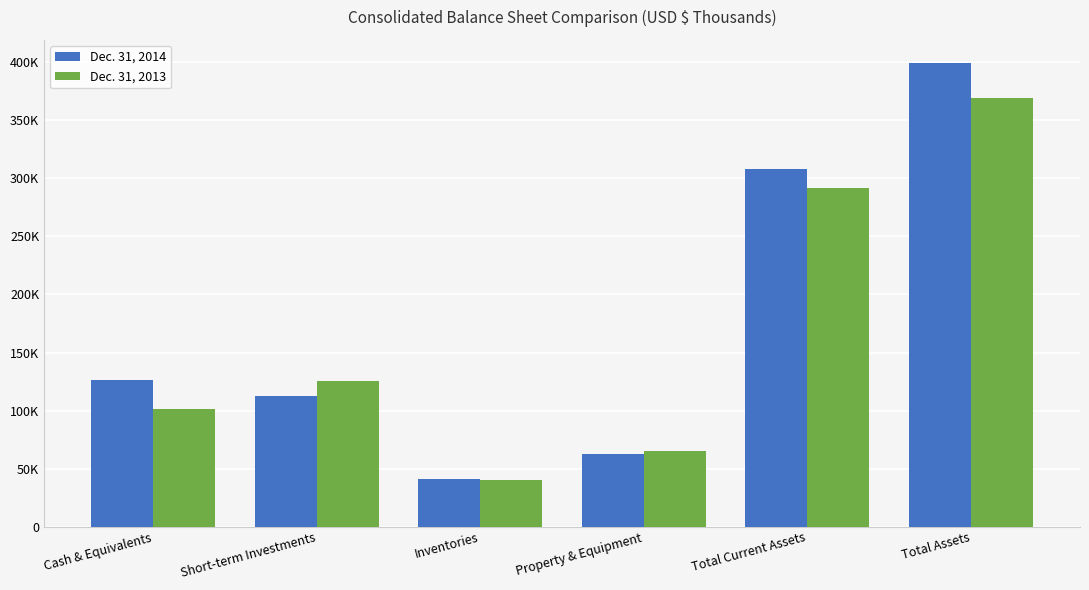

List the series in order of their overall mean, highest first.

Dec. 31, 2014, Dec. 31, 2013